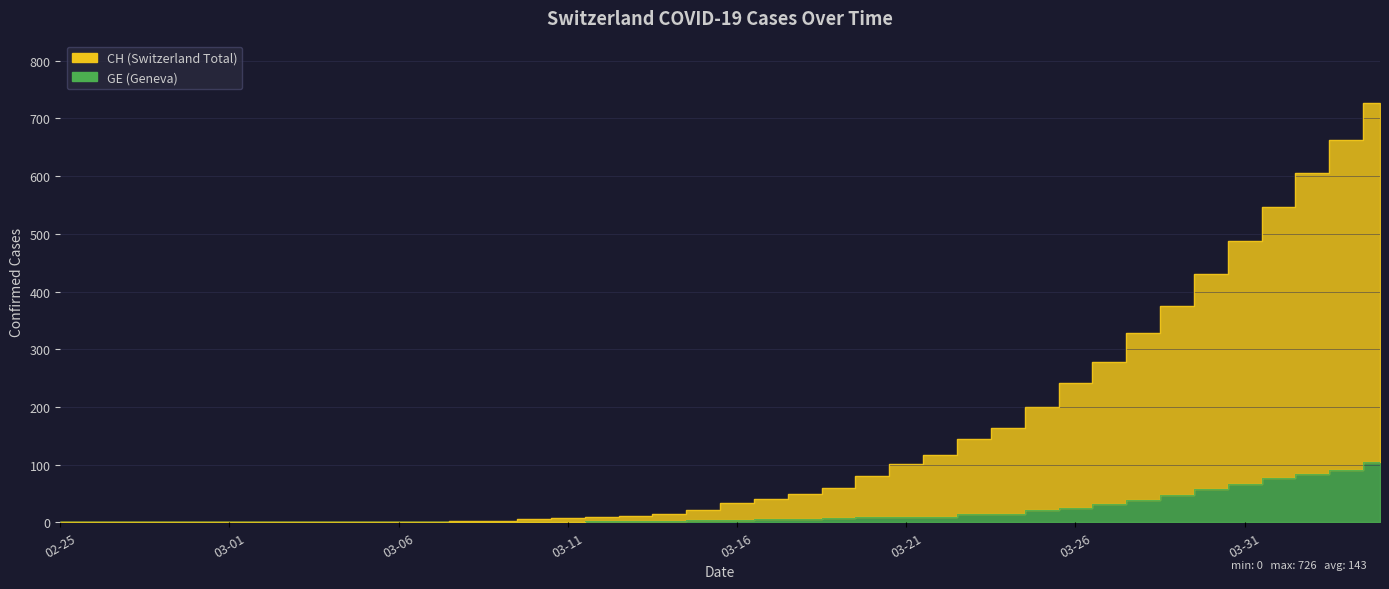

Which series has the largest total across all categories?

CH